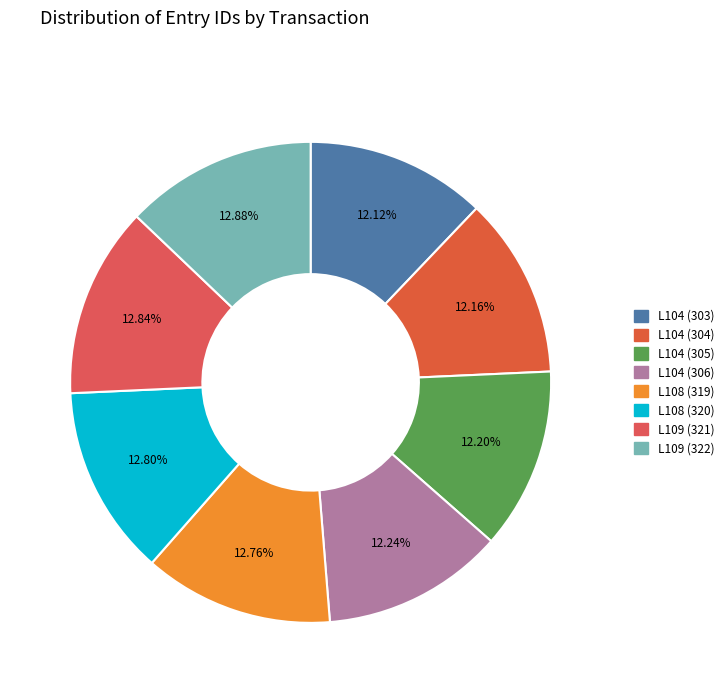

To the nearest percent, what percentage of the pie is L108 (320)?

13%